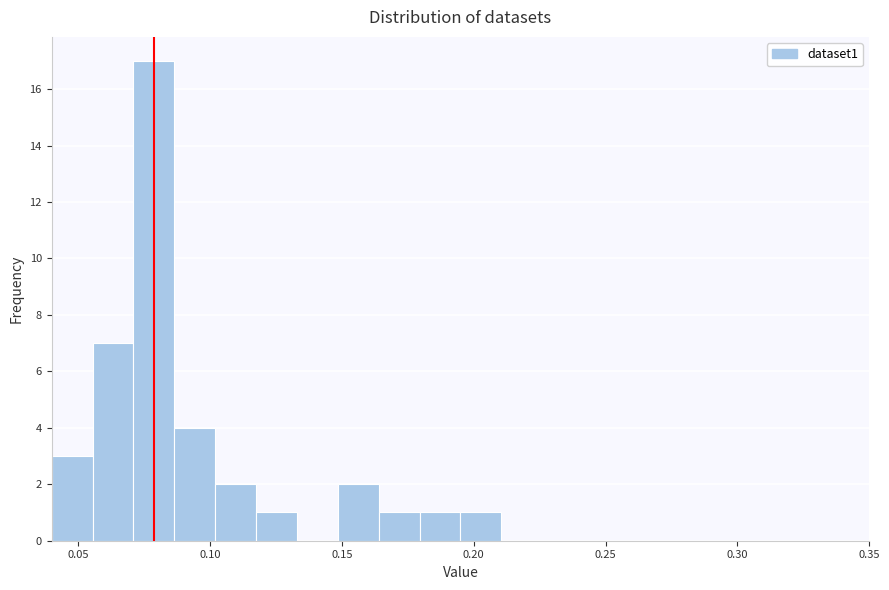

Around what value on the x-axis is the tallest bar? Give the approximate position of its centre, as read against the axis.

0.080